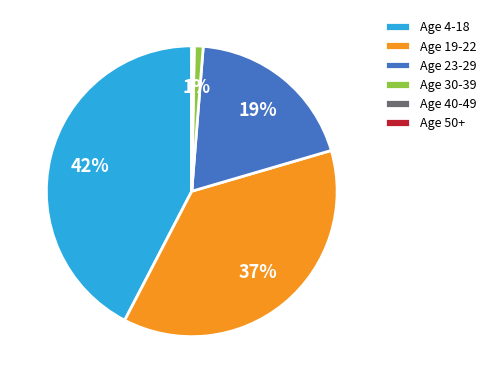

The Age 19-22 slice represents 37% of the pie. True or false?

True